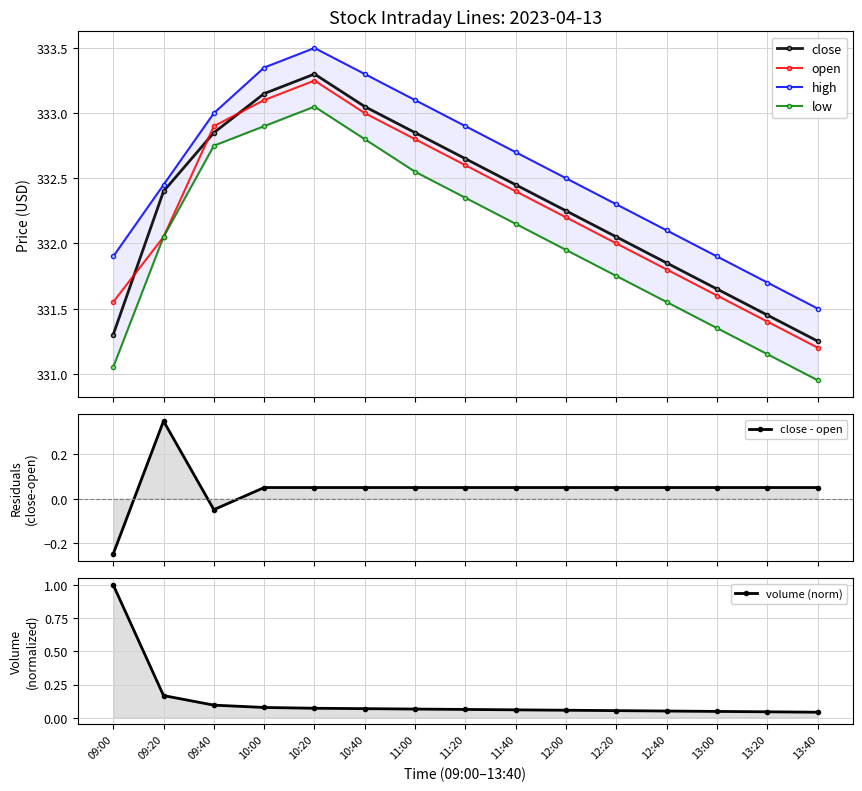

True or false: high has more than 2 points higher than both neighbors.

False